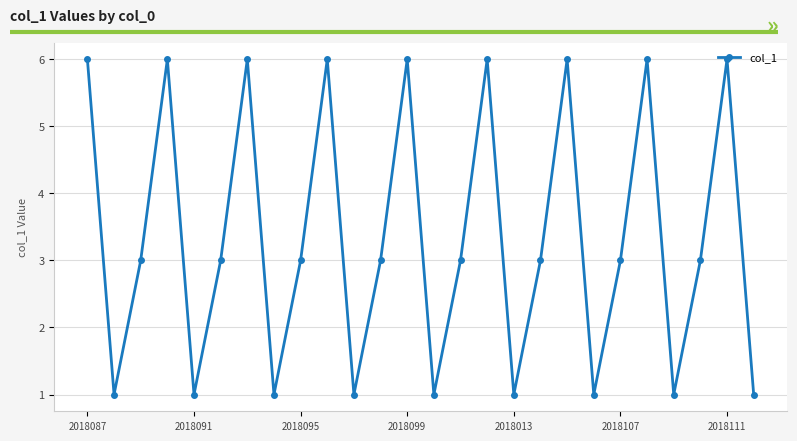

How many interior local valleys (lower than both neighbors) does the data have?

8